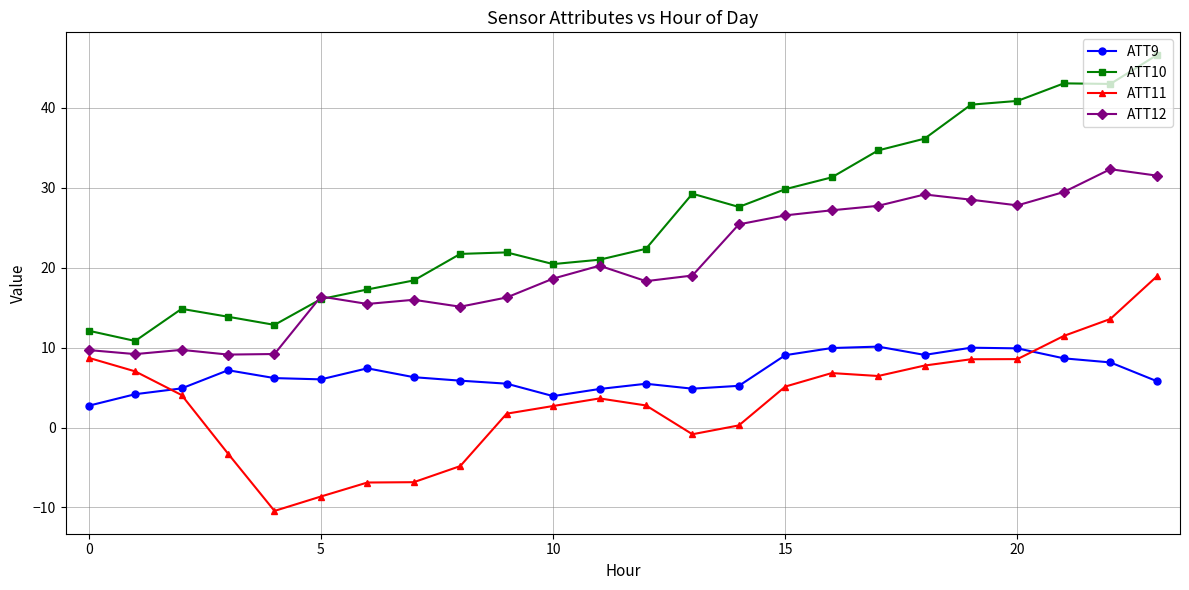

What is the value of the ATT12 point at the 8th from the left?

16.0